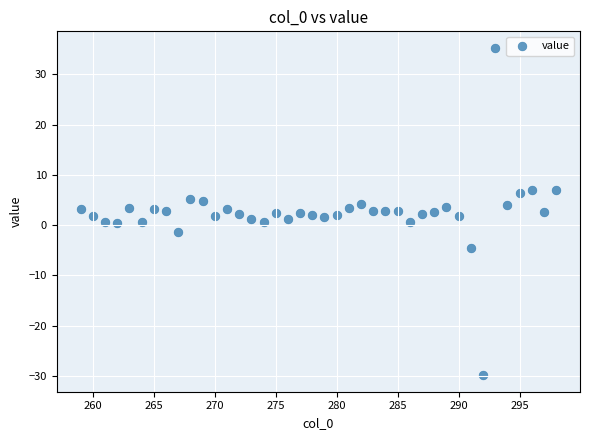

What is the range of Y values (max minus min)?

65.2